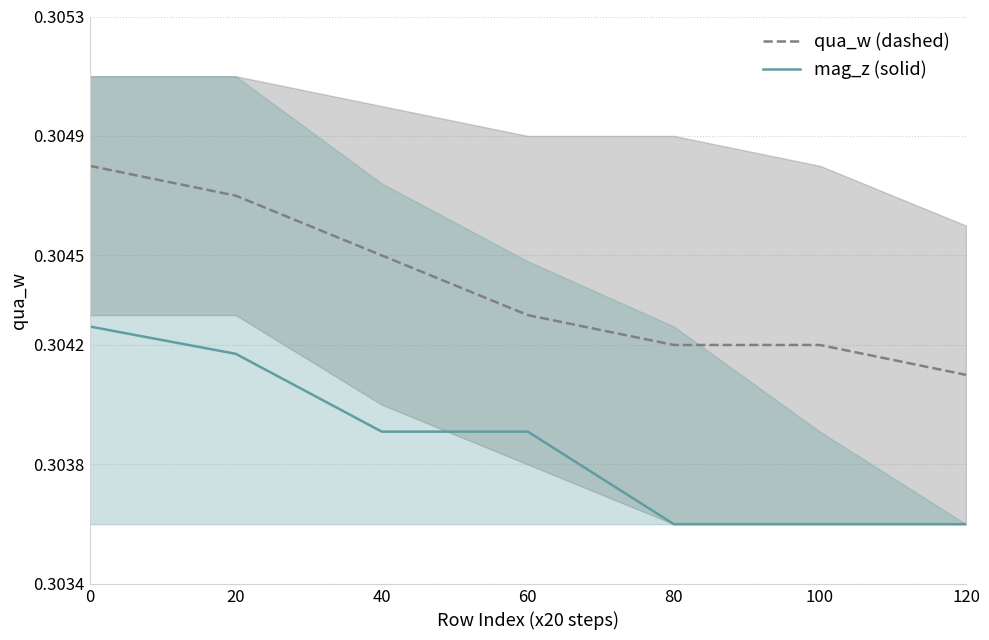

Which category has the lowest value in the mag_z (solid) series?

80